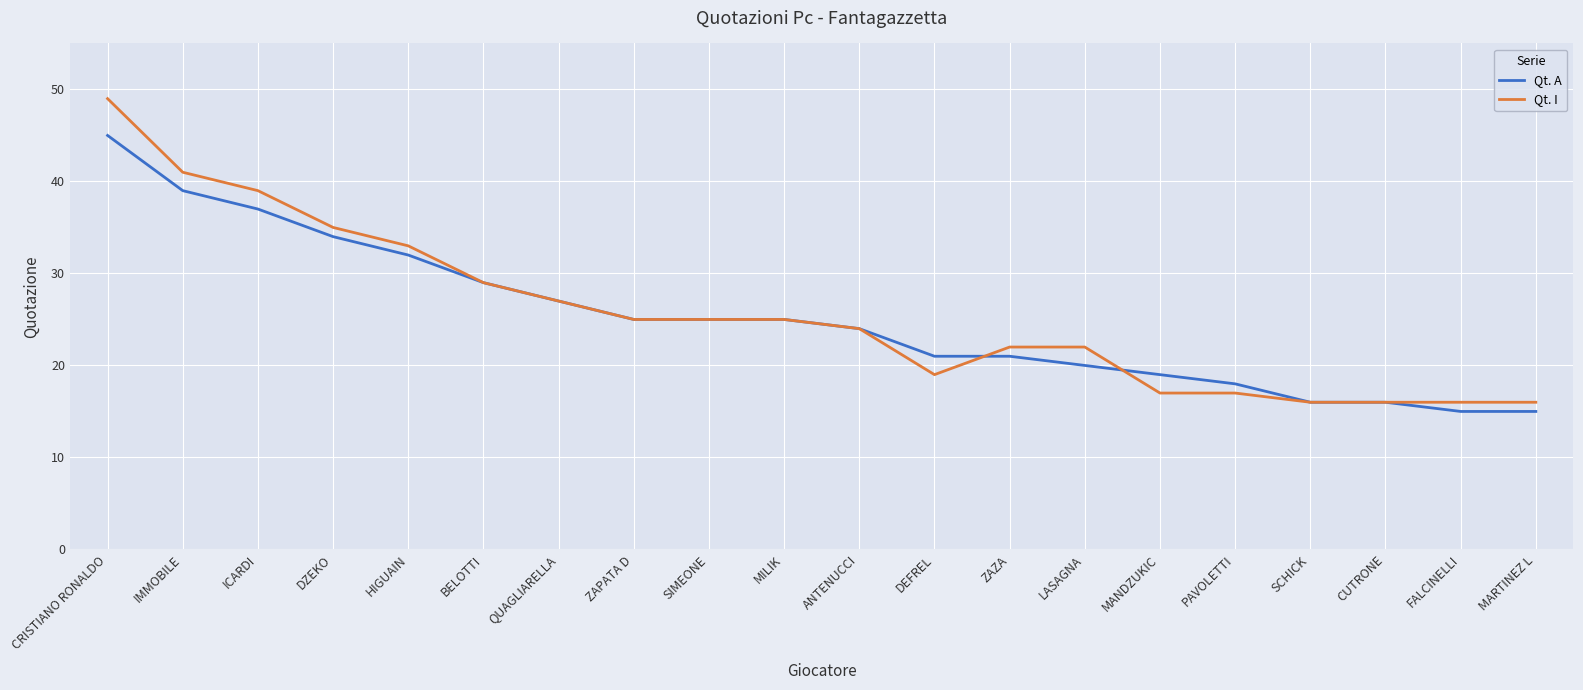

What is the smallest value displayed?

15